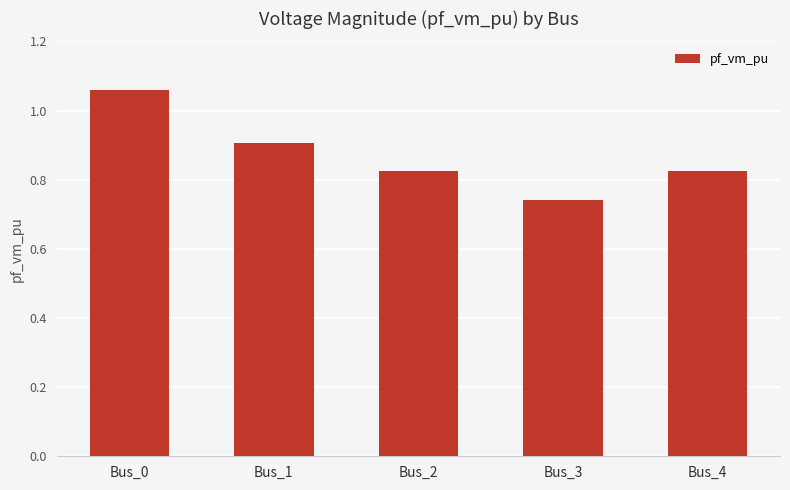

The chart shows a value of 1.8 at Bus_0. True or false?

False